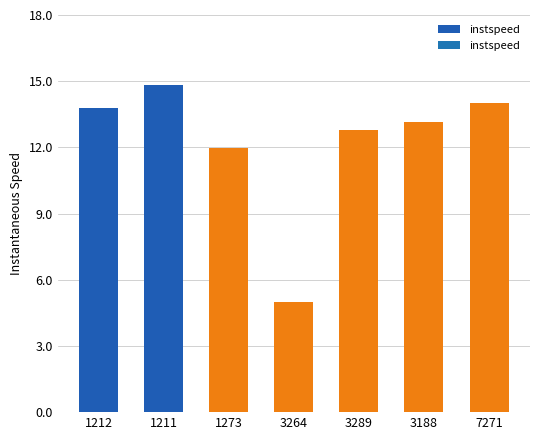

What position from the right is 3289?

3